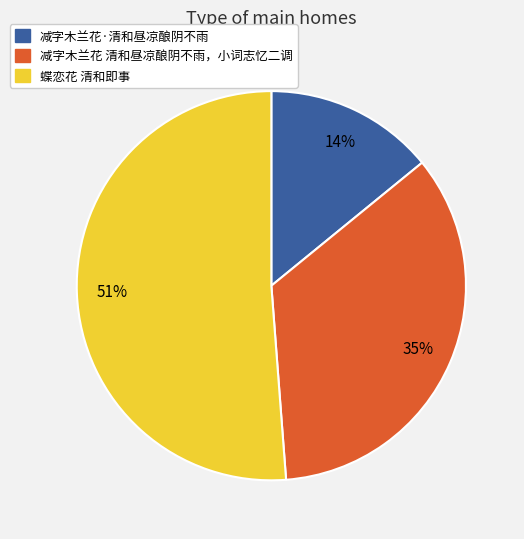

To the nearest percent, what is the combined percentage of 蝶恋花 清和即事 and 减字木兰花 清和昼凉酿阴不雨，小词志忆二调?

86%